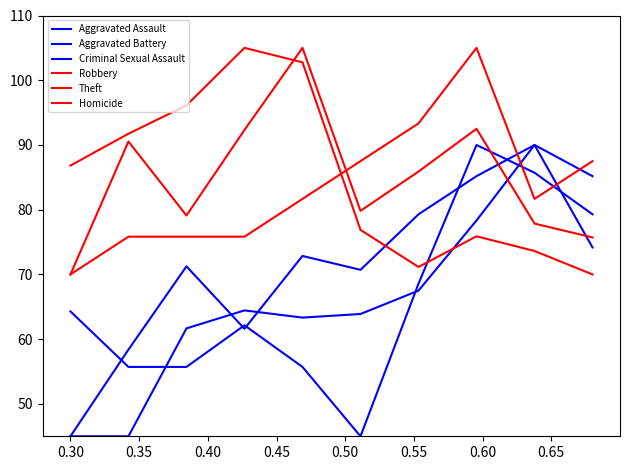

What is the value of the Homicide point at the 3rd from the left?

75.8